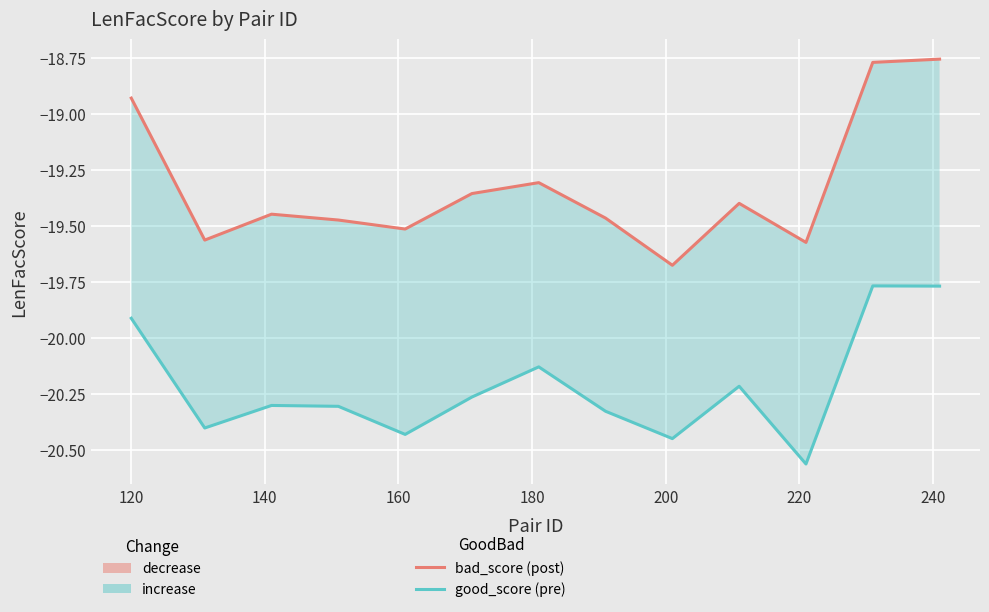

What is the minimum value shown in the chart?

-20.6